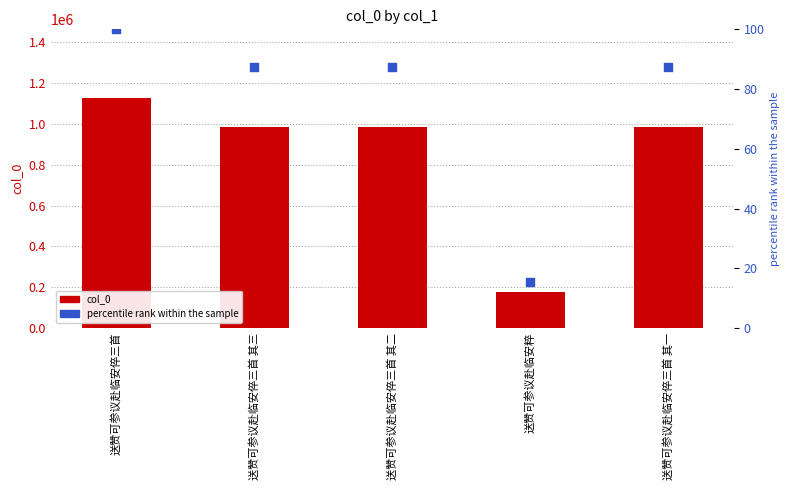

Which series has the widest spread of Y values?

col_0